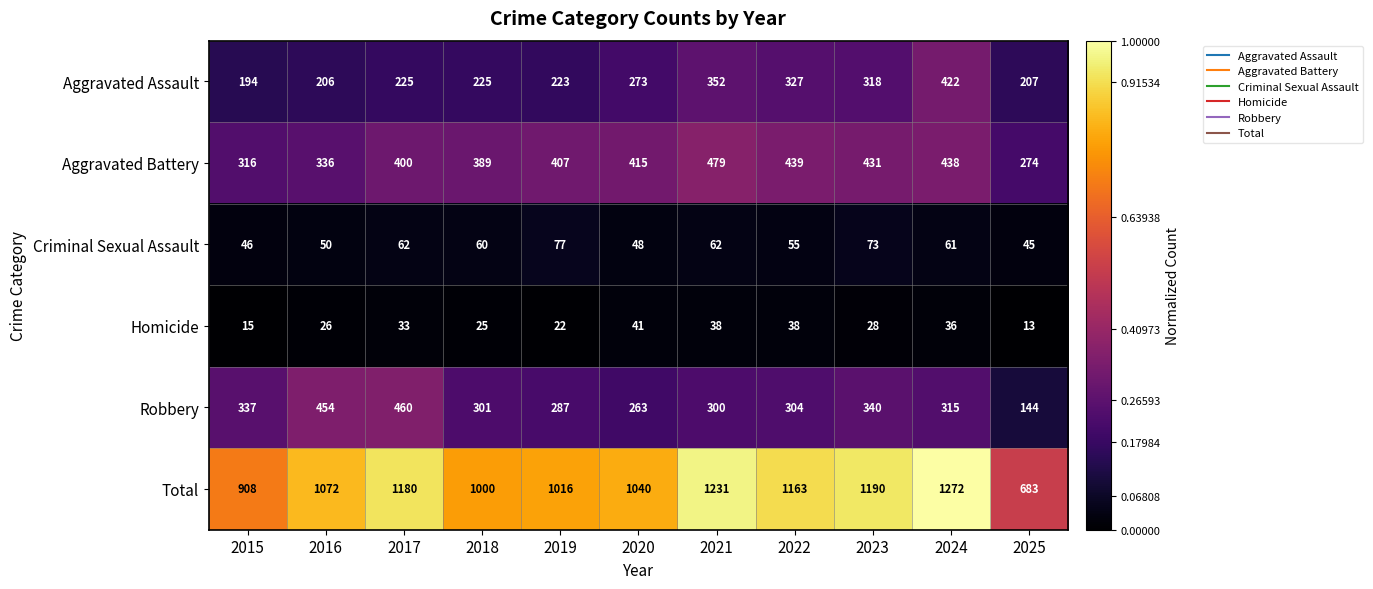

Between 2017 and 2019, which series saw the biggest shift?

Robbery